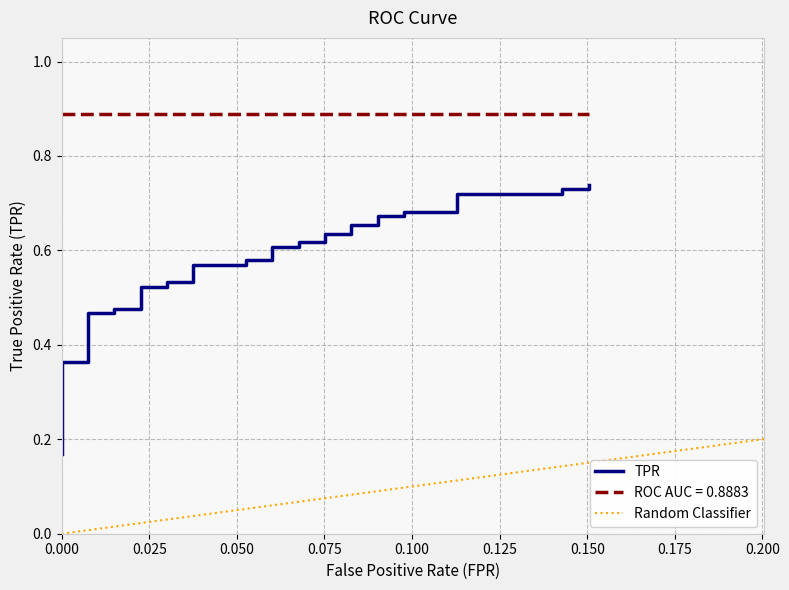

True or false: the data has more than 0 interior local peaks.

False